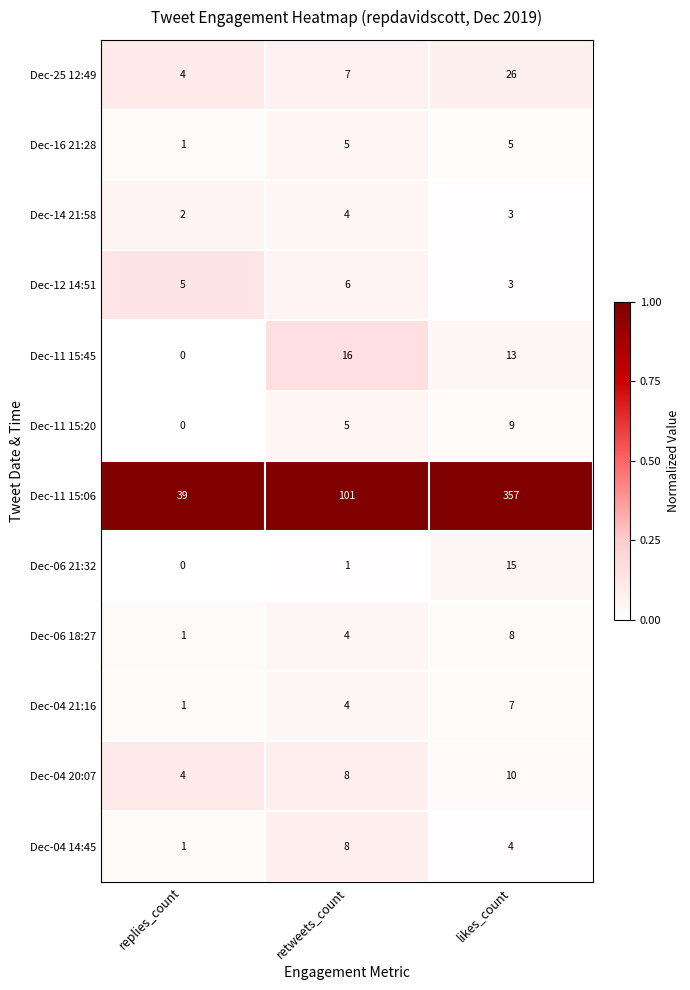

Which category has the lowest value across all series?

replies_count